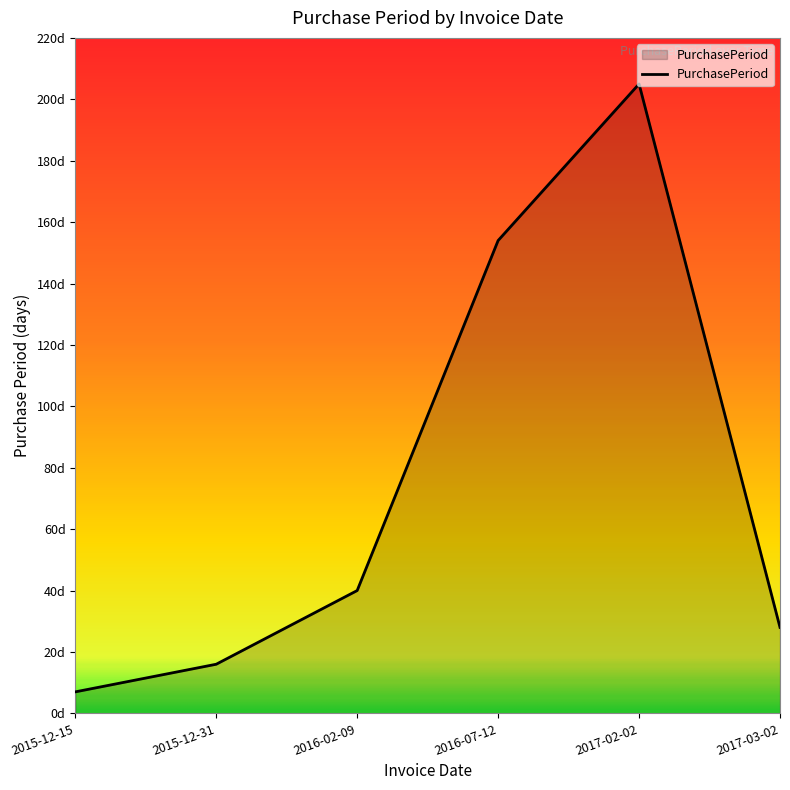

Reading left to right, what are all the values shown in this chart?

2015-12-15=7	2015-12-31=16	2016-02-09=40	2016-07-12=154	2017-02-02=205	2017-03-02=28